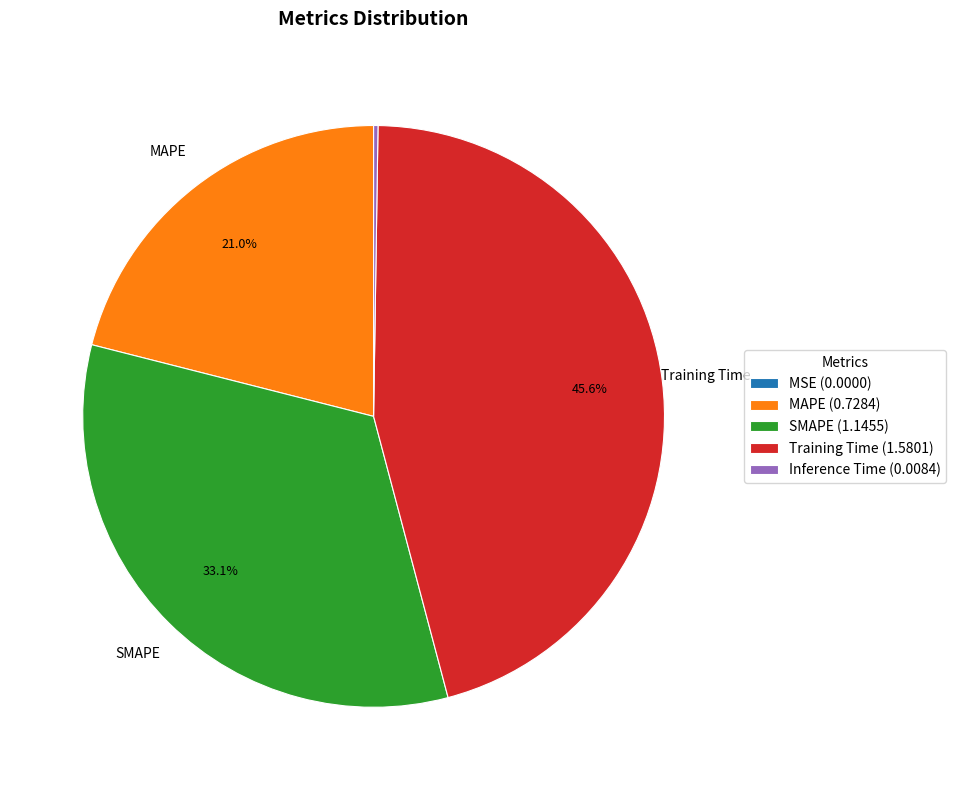

Which has a higher value, MAPE (0.7284) or Training Time (1.5801)?

Training Time (1.5801)